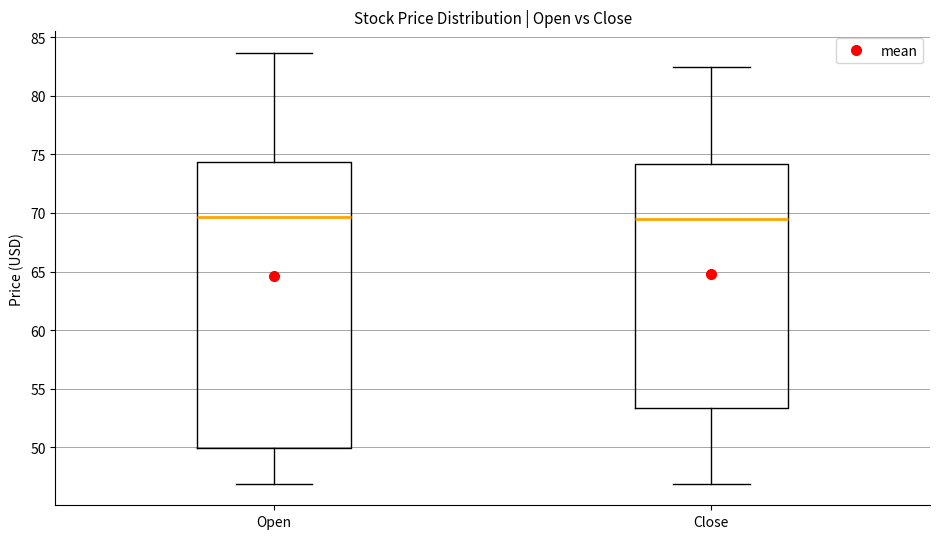

Which box is the tallest, from its lower edge to its upper edge?

Open